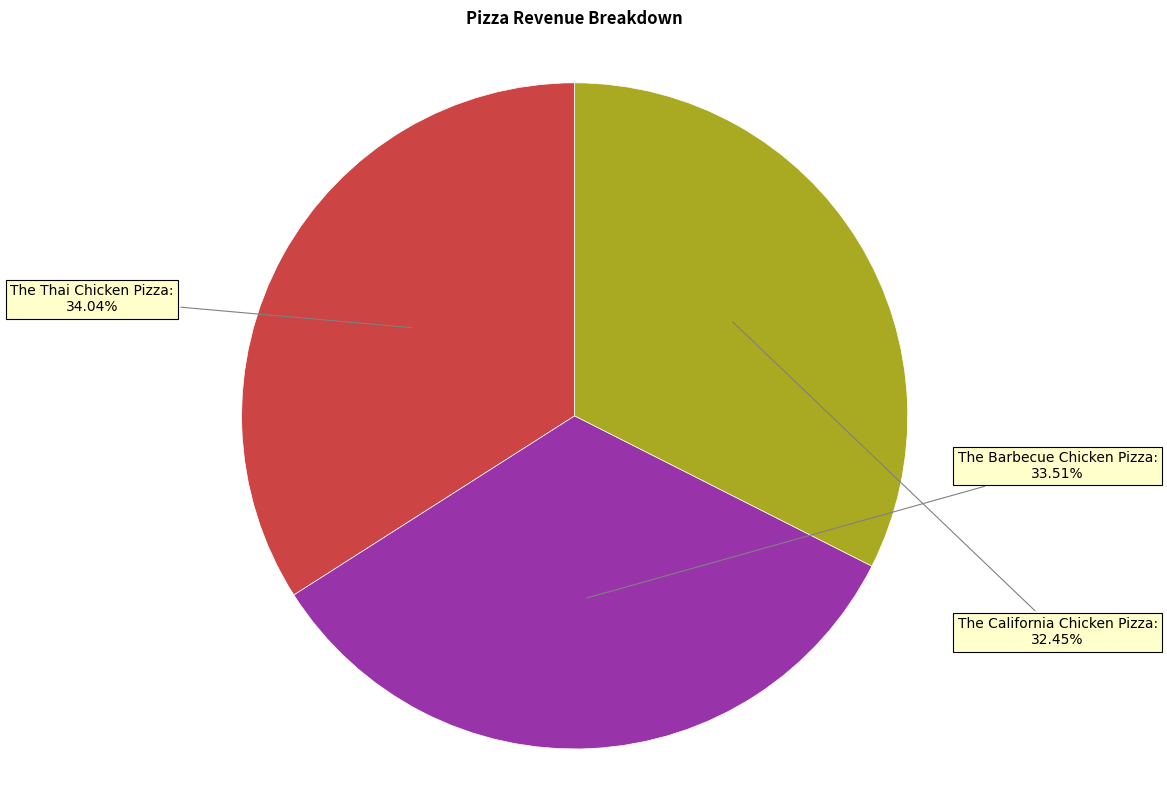

What is the total percentage of The Barbecue Chicken Pizza and The California Chicken Pizza?

66.0%